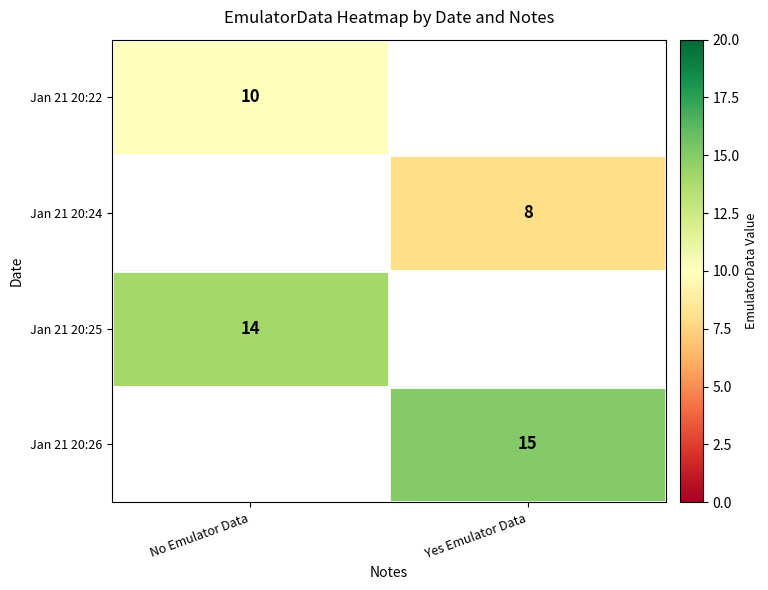

The value of Jan 21 20:24 at Yes Emulator Data is 12. True or false?

False